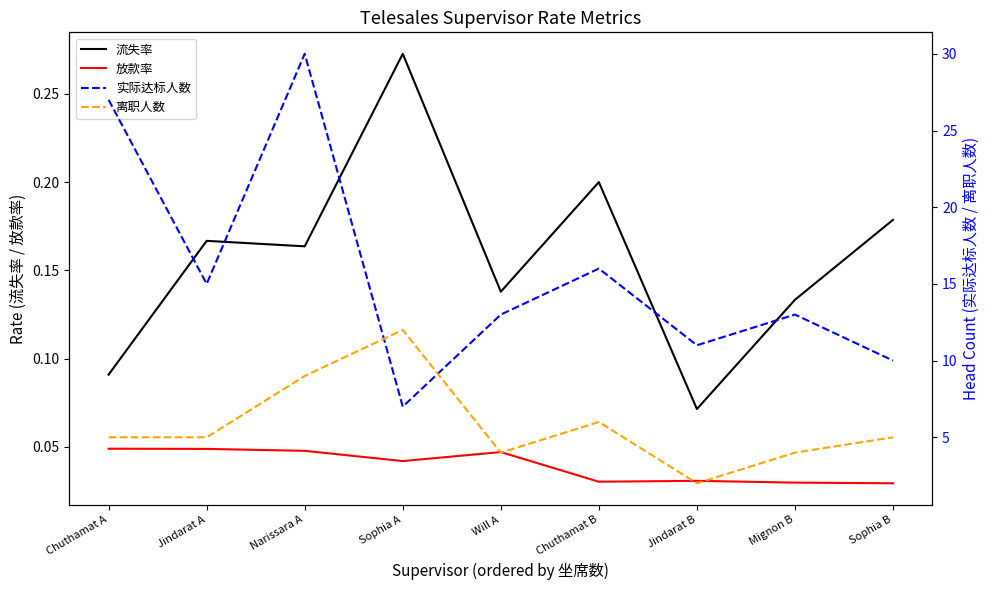

How many data points does each series have?

9